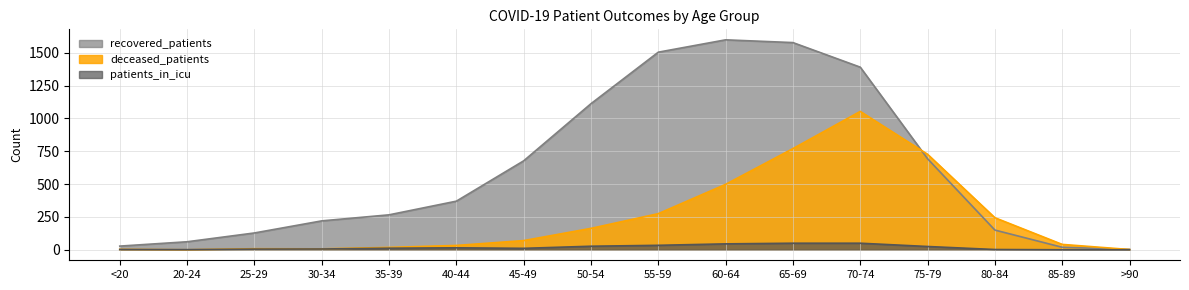

True or false: recovered_patients has more than 0 interior local peaks.

True